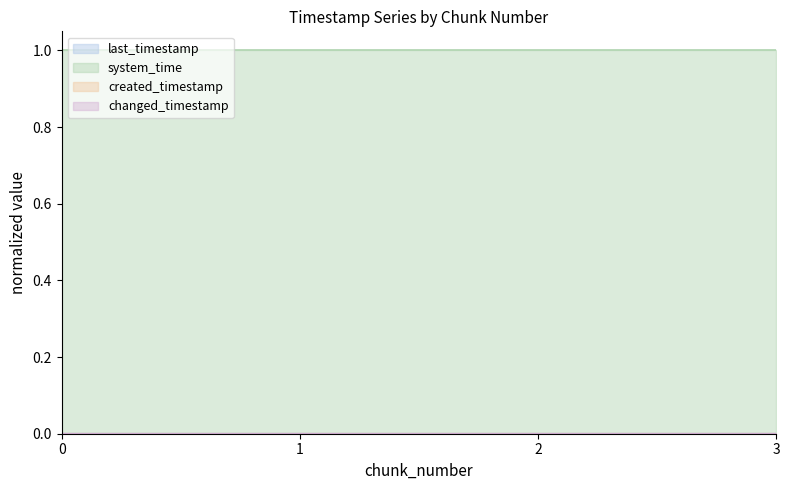

True or false: created_timestamp has more than 0 interior local peaks.

False